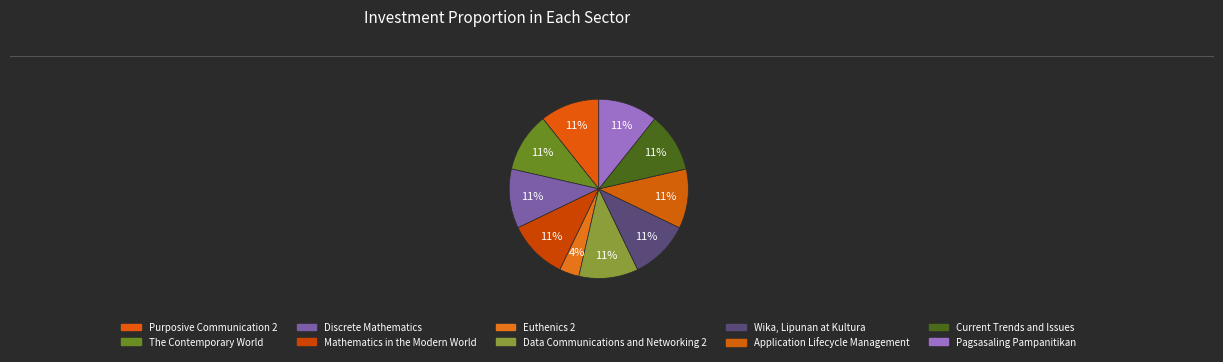

Does Purposive Communication 2 account for over 50% of the chart?

No